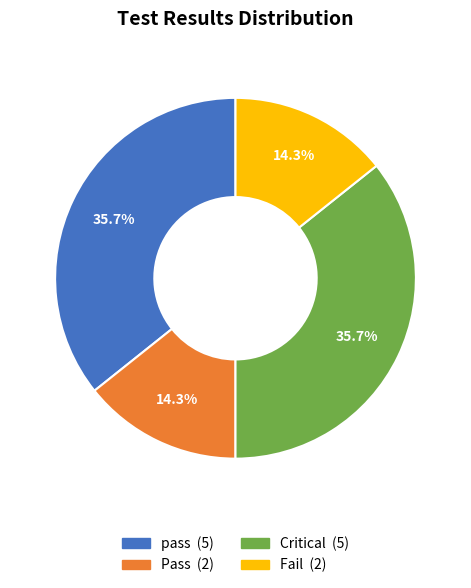

To the nearest percent, what is the average slice percentage?

25%